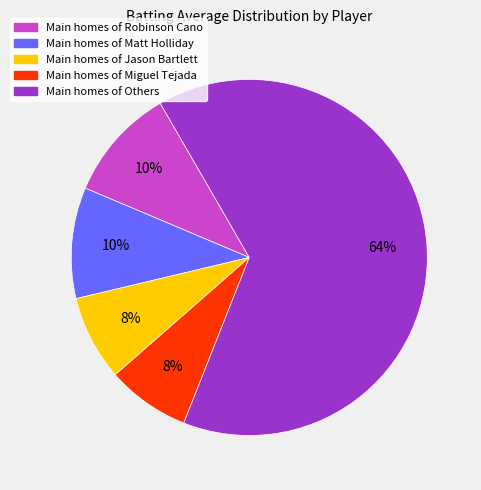

How many slices are in this pie chart?

5